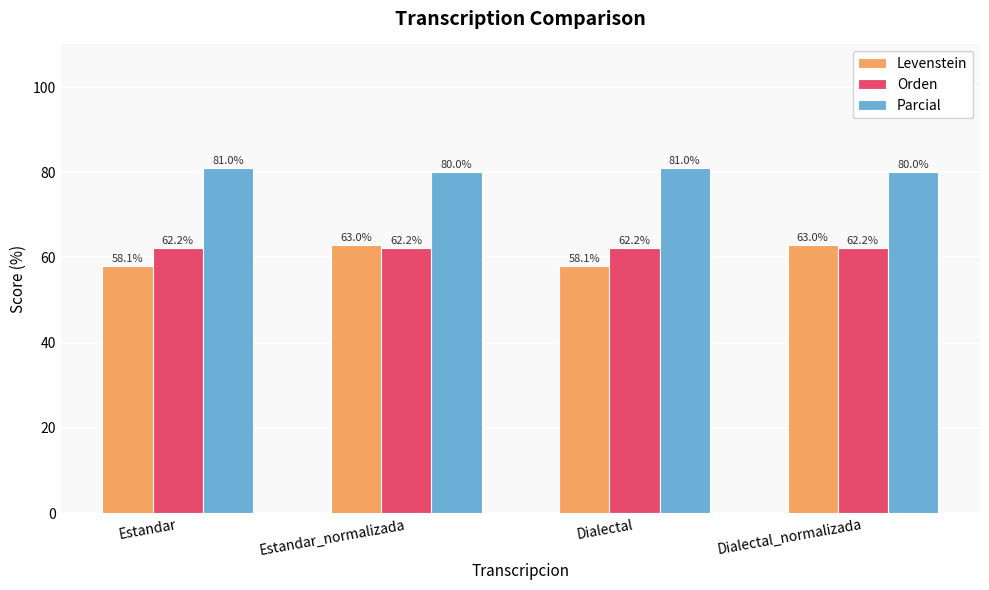

What is the greatest value displayed?

81.0